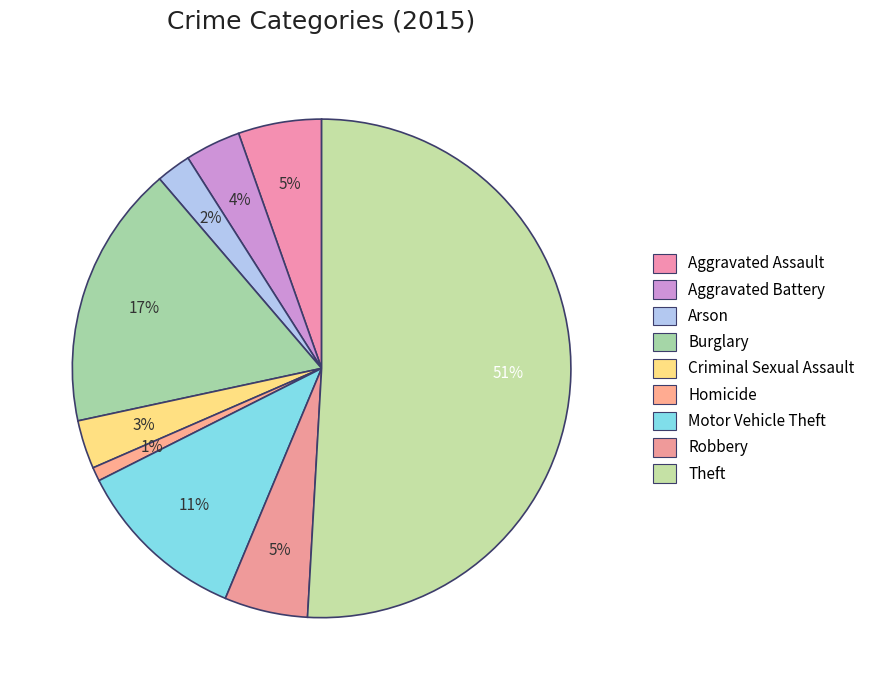

What percentage is the Aggravated Battery slice, to the nearest percent?

4%